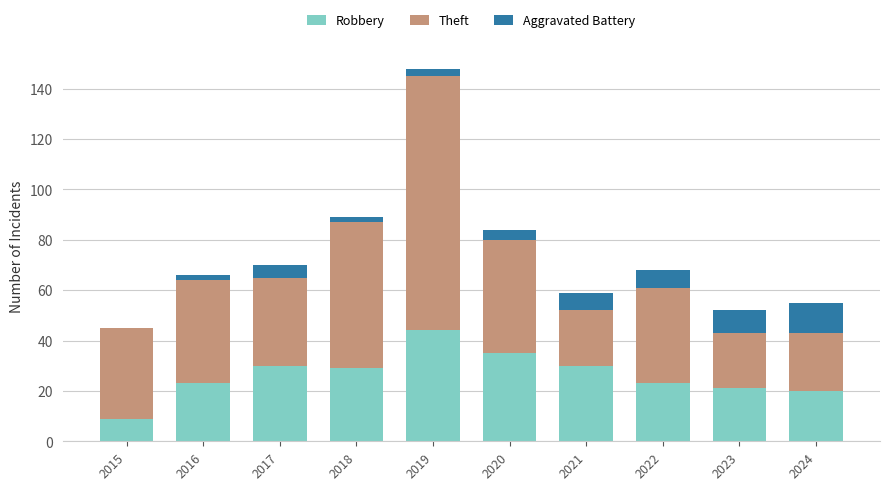

What is the total value across all series at 2021?

59